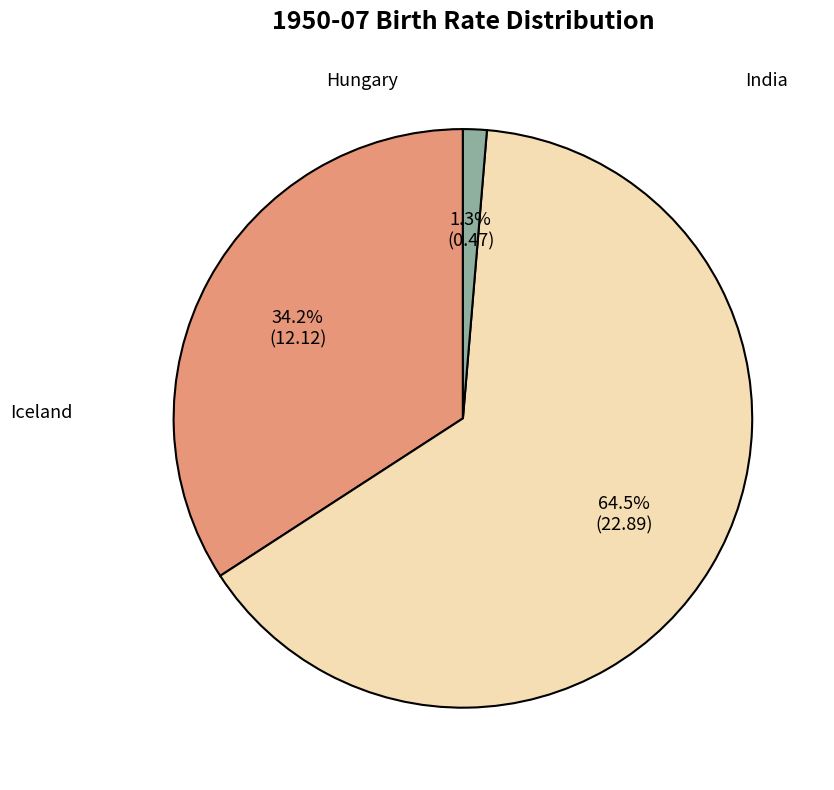

How many segments does this pie chart have?

3